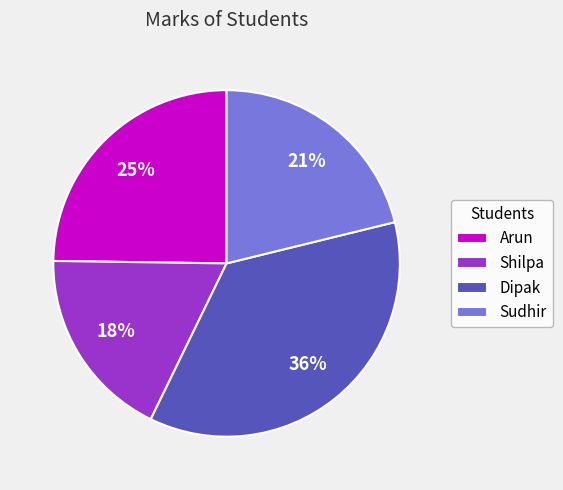

The Shilpa slice represents 18% of the pie. True or false?

True